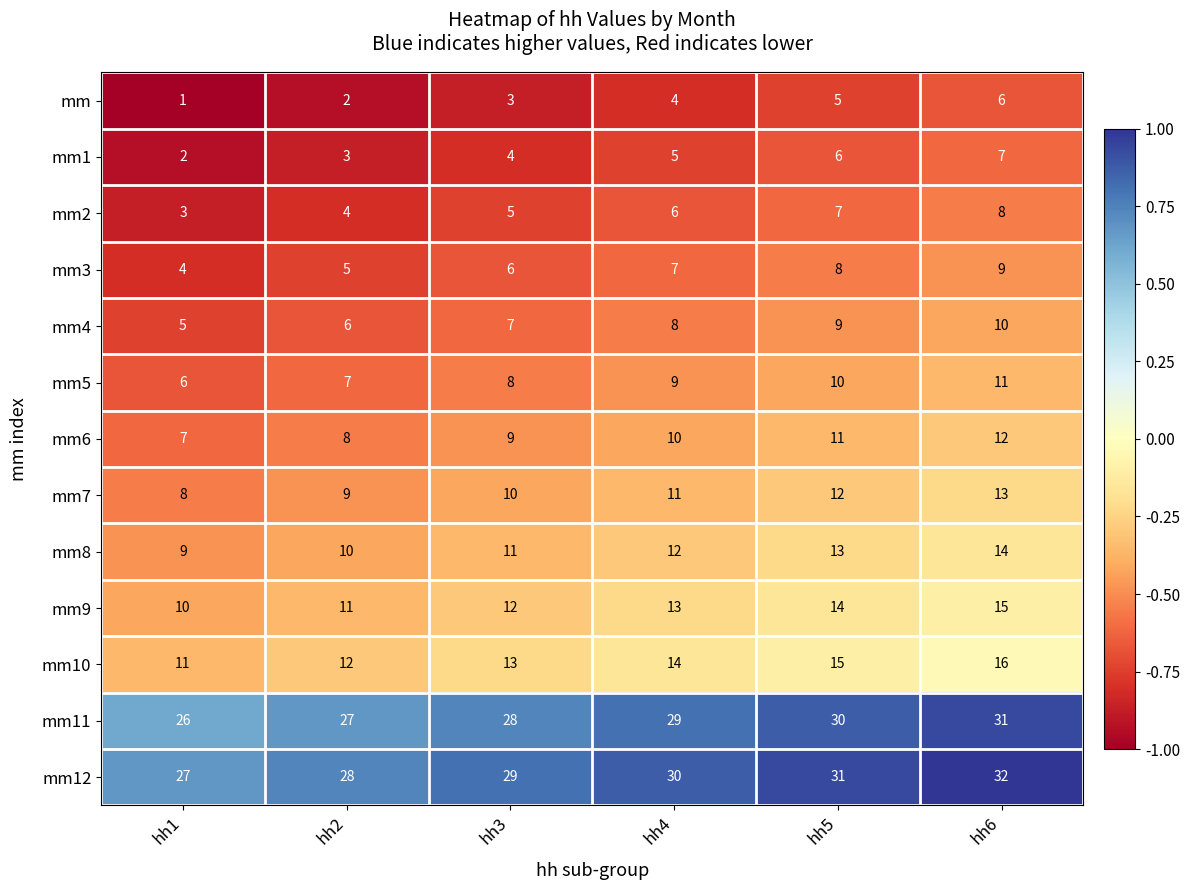

What is the highest value of the mm9 series?

15